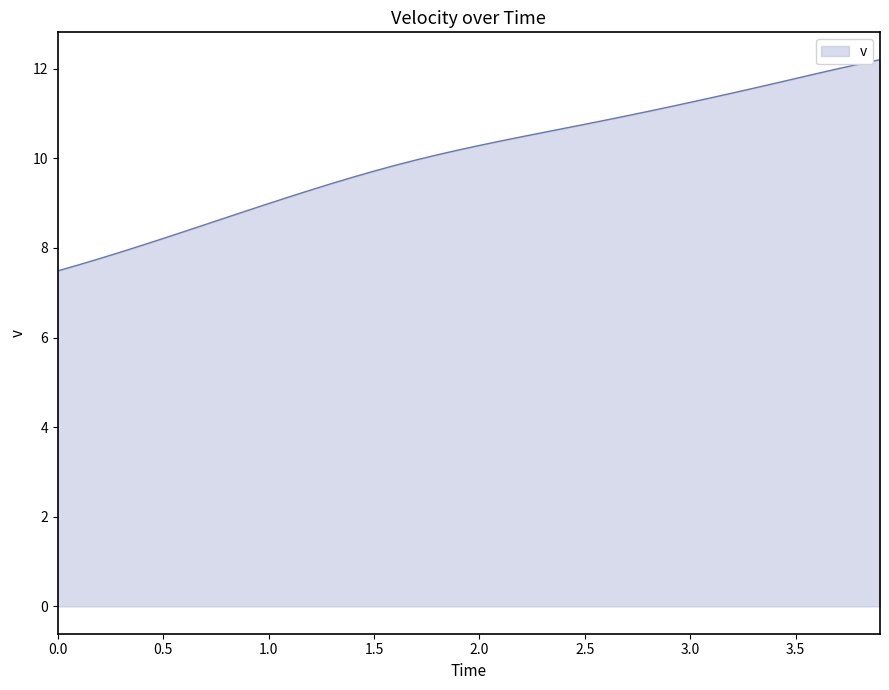

What is the difference between the maximum and minimum values?

4.7